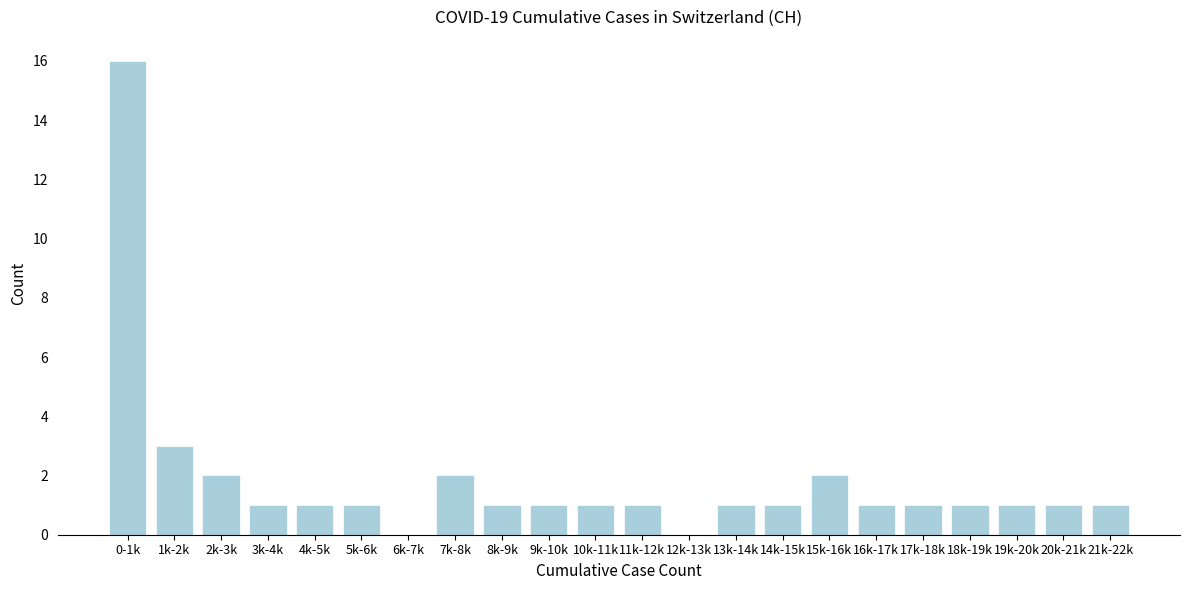

Reading left to right, what are all the values shown in this chart?

0-1k=16	1k-2k=3	2k-3k=2	3k-4k=1	4k-5k=1	5k-6k=1	6k-7k=0	7k-8k=2	8k-9k=1	9k-10k=1	10k-11k=1	11k-12k=1	12k-13k=0	13k-14k=1	14k-15k=1	15k-16k=2	16k-17k=1	17k-18k=1	18k-19k=1	19k-20k=1	20k-21k=1	21k-22k=1